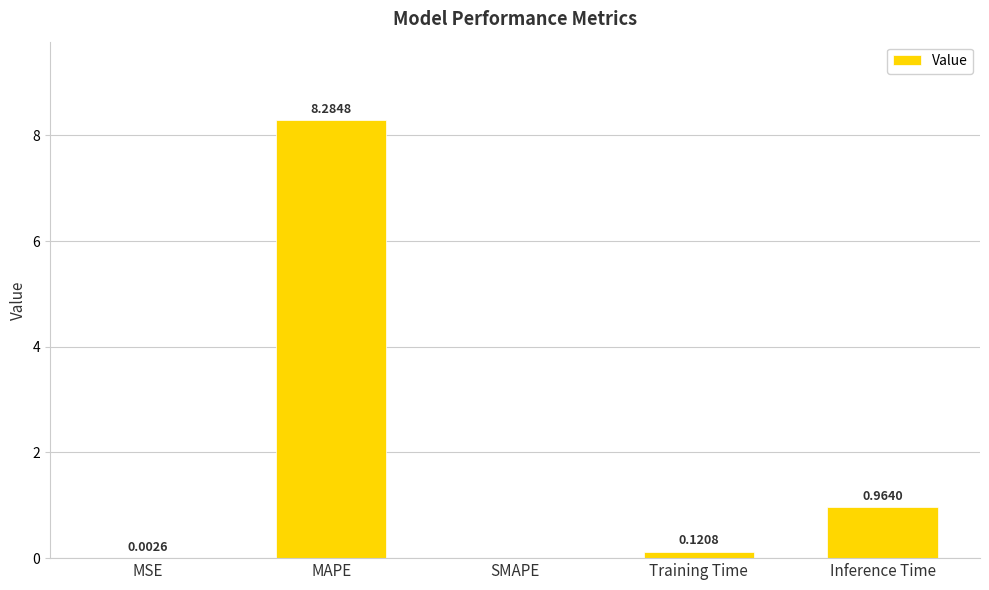

What is the sum of the values at SMAPE and MAPE?

8.3